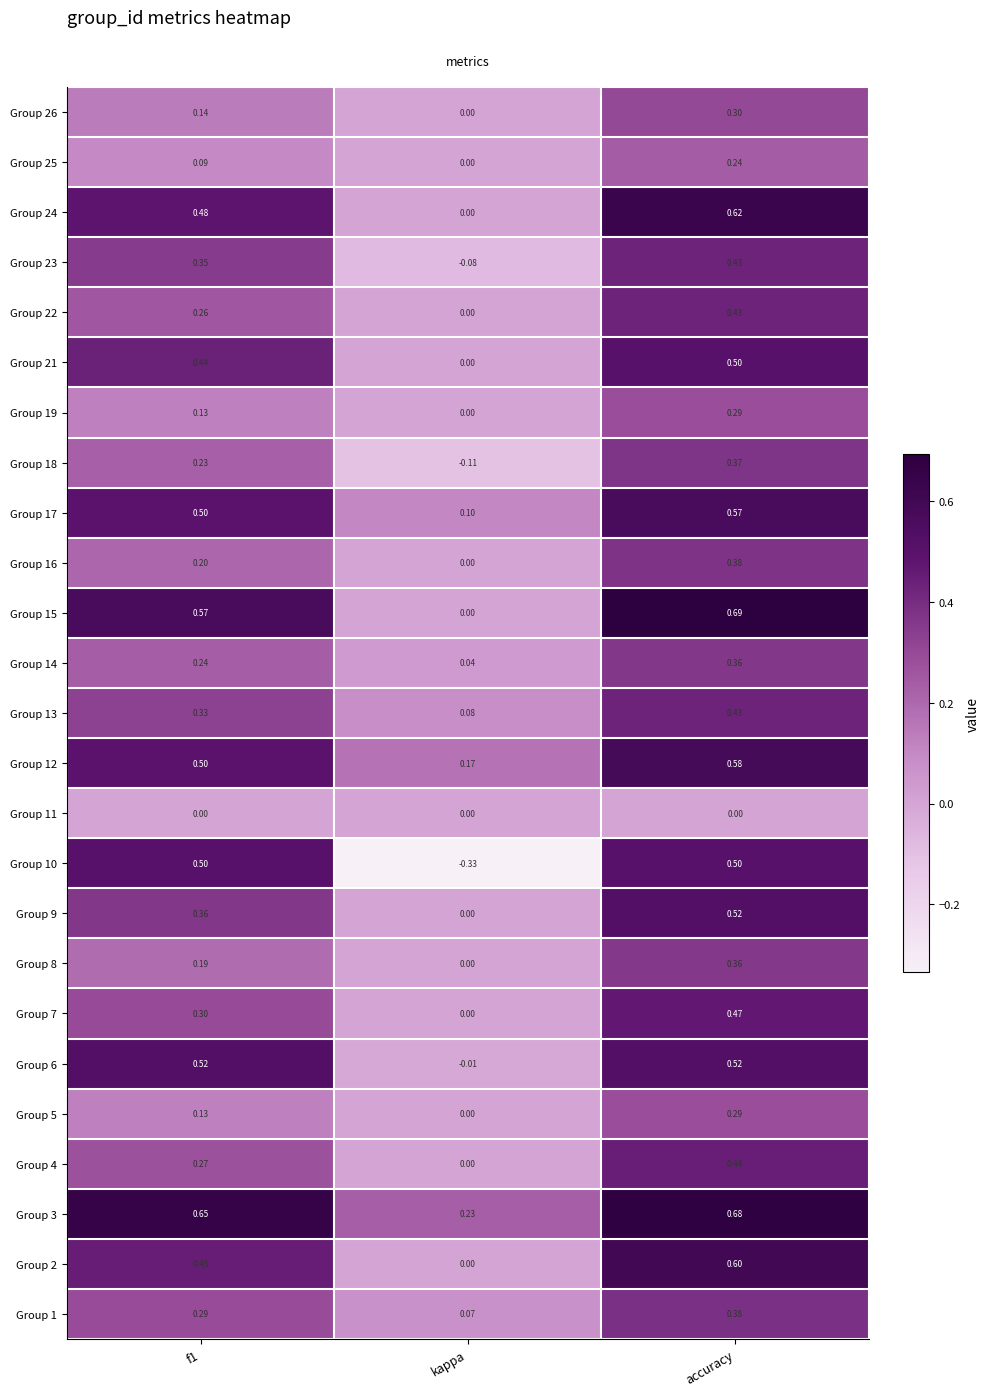

Where is Group 14 nearest to the value 0?

kappa